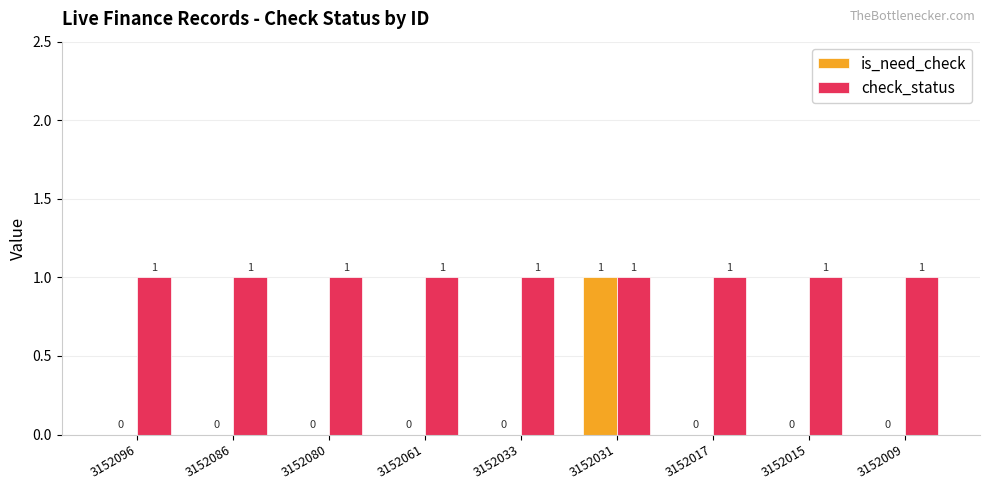

The check_status series shows 1 at 3152096. True or false?

True